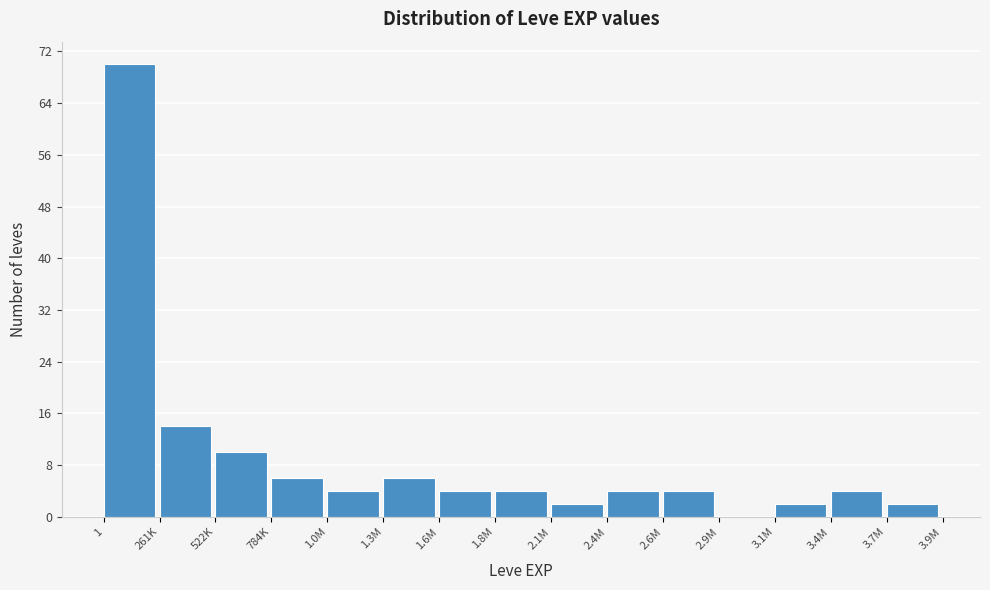

Reading right to left, what are all the values shown in this chart?

3.7M=2	3.4M=4	3.1M=2	2.9M=0	2.6M=4	2.4M=4	2.1M=2	1.8M=4	1.6M=4	1.3M=6	1.0M=4	784K=6	522K=10	261K=14	1=70